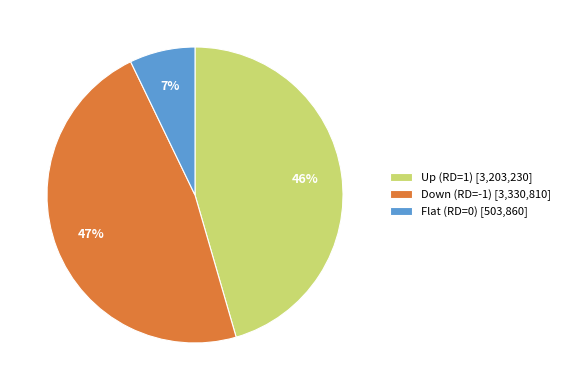

Count the number of slices in the pie.

3